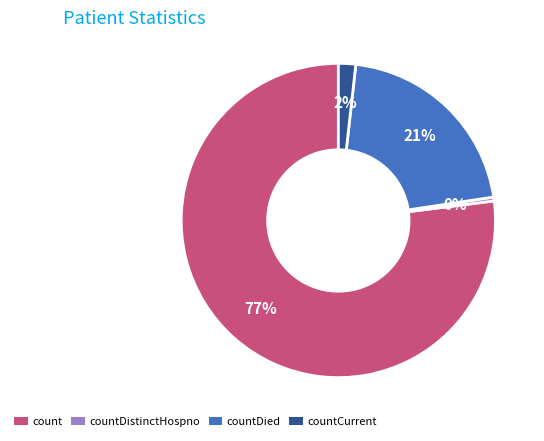

How many segments does this pie chart have?

4